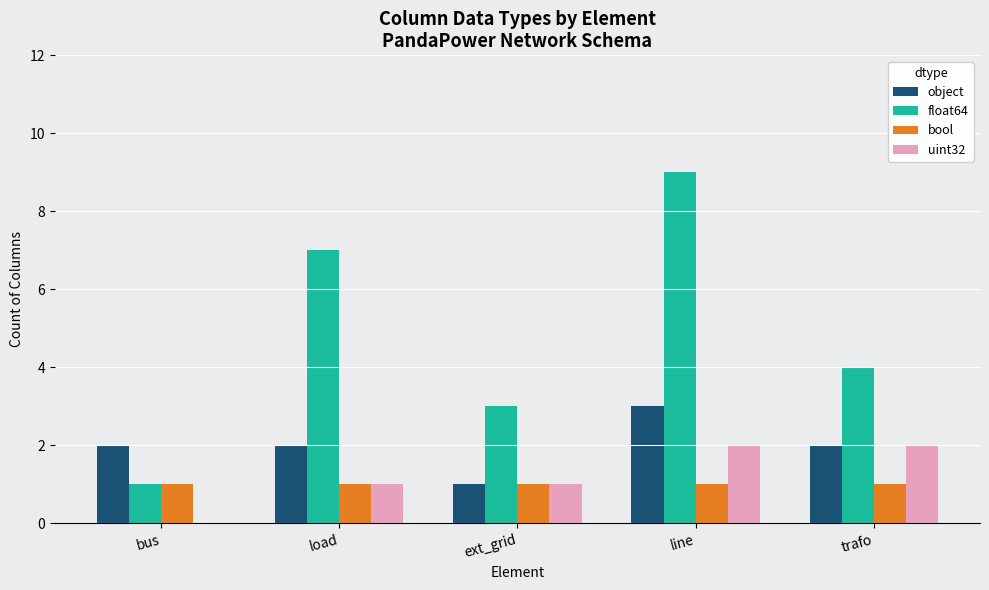

At which label is float64 closest to 5?

trafo